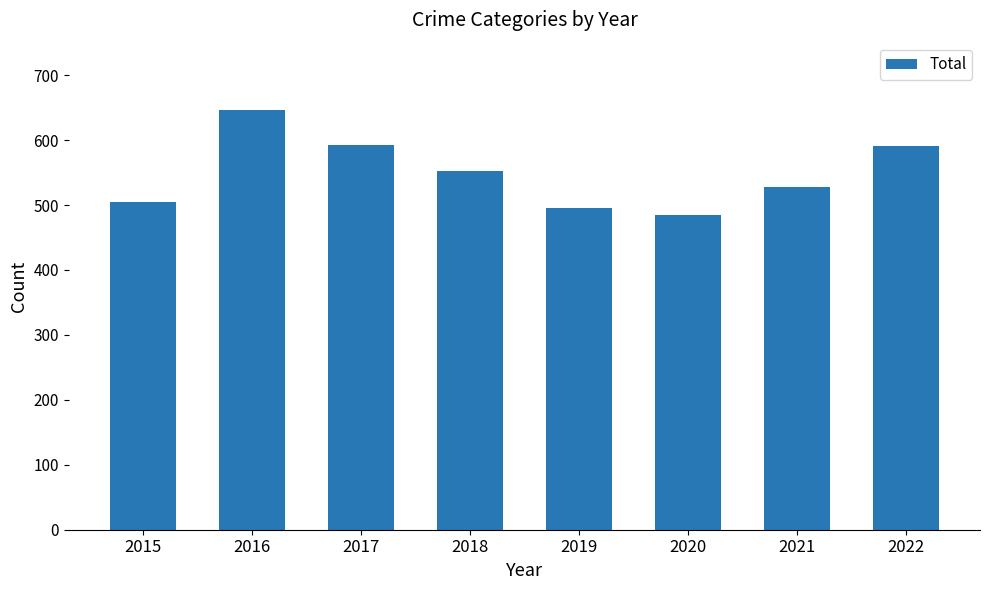

What is the sum of the values at 2019 and 2021?

1023